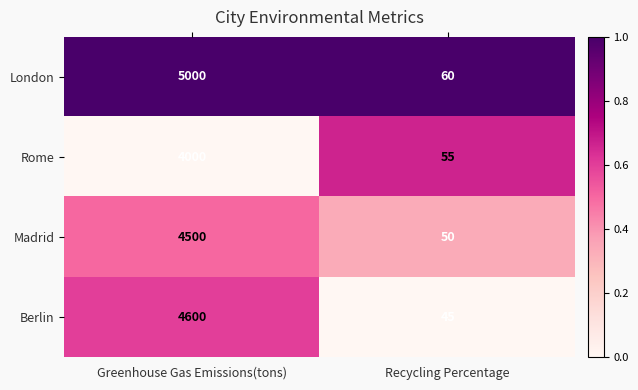

At which category is the sum across all series the highest?

Greenhouse Gas Emissions(tons)